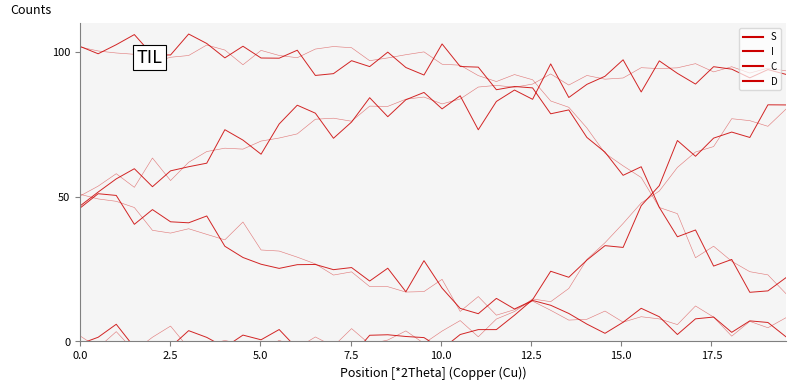

Reading left to right, list all the values displayed in this chart.

S: 102.0	99.4	102.6	106.1	99.0	99.0	106.2	103.0	98.0	102.0	98.0	97.9	100.6	91.9	92.6	97.0	95.0	100.0	94.7	92.1	102.8	95.0	94.8	87.0	88.1	87.6	78.7	80.0	70.5	65.4	57.4	60.4	46.3	36.2	38.5	26.1	28.3	17.0	17.5	22.1
I: -0.9	1.5	5.9	-2.0	-3.2	-1.9	3.7	1.4	-2.0	2.2	0.6	4.1	-2.5	-0.9	-1.0	-5.1	2.1	2.3	1.7	1.3	-2.6	2.4	4.1	4.1	9.1	14.4	24.3	22.2	28.1	33.1	32.5	46.9	53.9	69.4	64.0	70.3	72.4	70.5	81.8	81.7
C: 46.1	51.1	50.5	40.5	45.6	41.4	41.0	43.4	32.9	29.0	26.7	25.3	26.5	26.6	24.8	25.5	20.9	25.3	17.2	27.9	18.4	11.4	9.6	14.9	11.2	14.2	12.5	9.7	6.0	2.8	6.6	11.5	8.5	2.4	7.8	8.4	3.2	7.1	6.6	1.6
D: 46.8	51.6	56.2	59.7	53.5	59.0	60.4	61.6	73.2	69.6	64.7	75.2	81.6	78.9	70.2	75.8	84.2	77.7	83.5	86.1	80.4	84.9	73.2	82.9	86.9	83.7	95.9	84.3	88.9	91.6	97.3	86.2	97.0	92.7	88.9	95.0	94.1	91.1	94.0	92.3